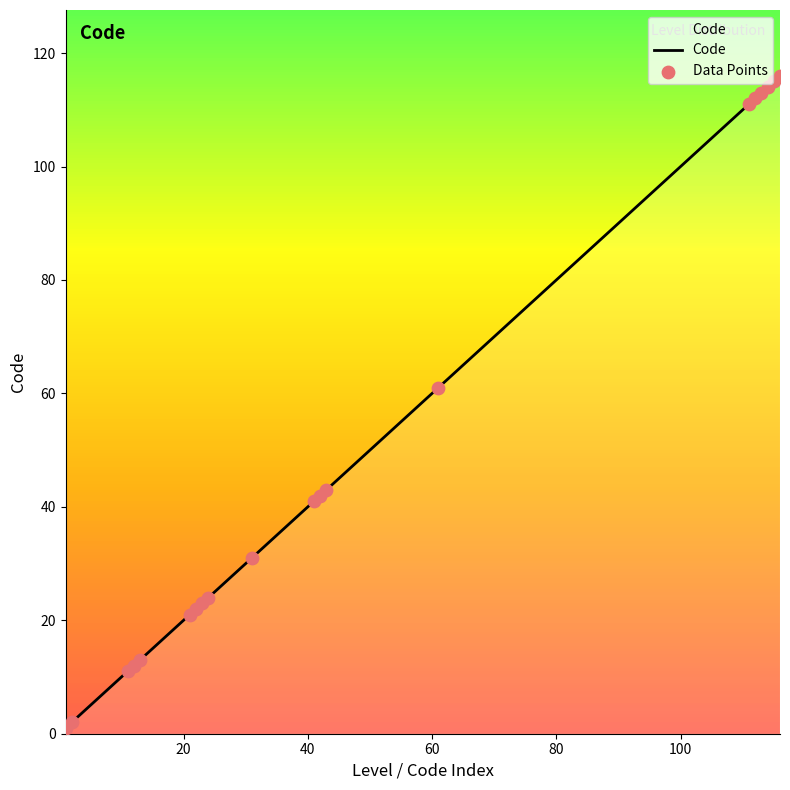

What is the ratio of the value at 24 to the value at 21?

1.1